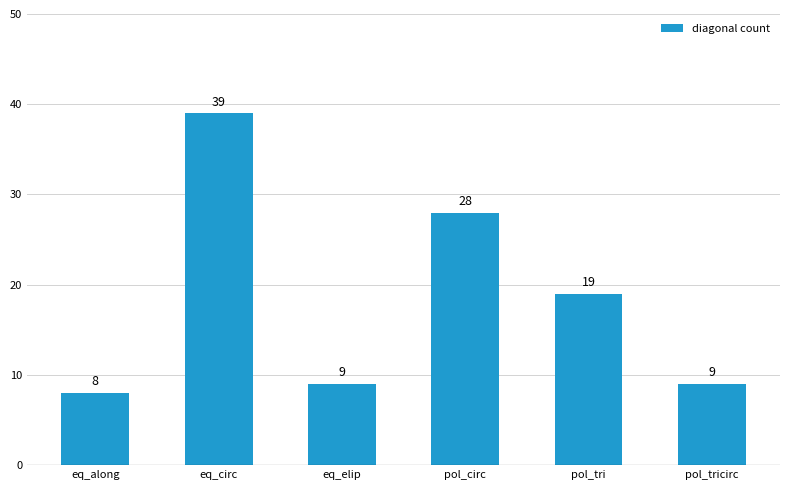

Is it true that the value at eq_elip is 9?

True